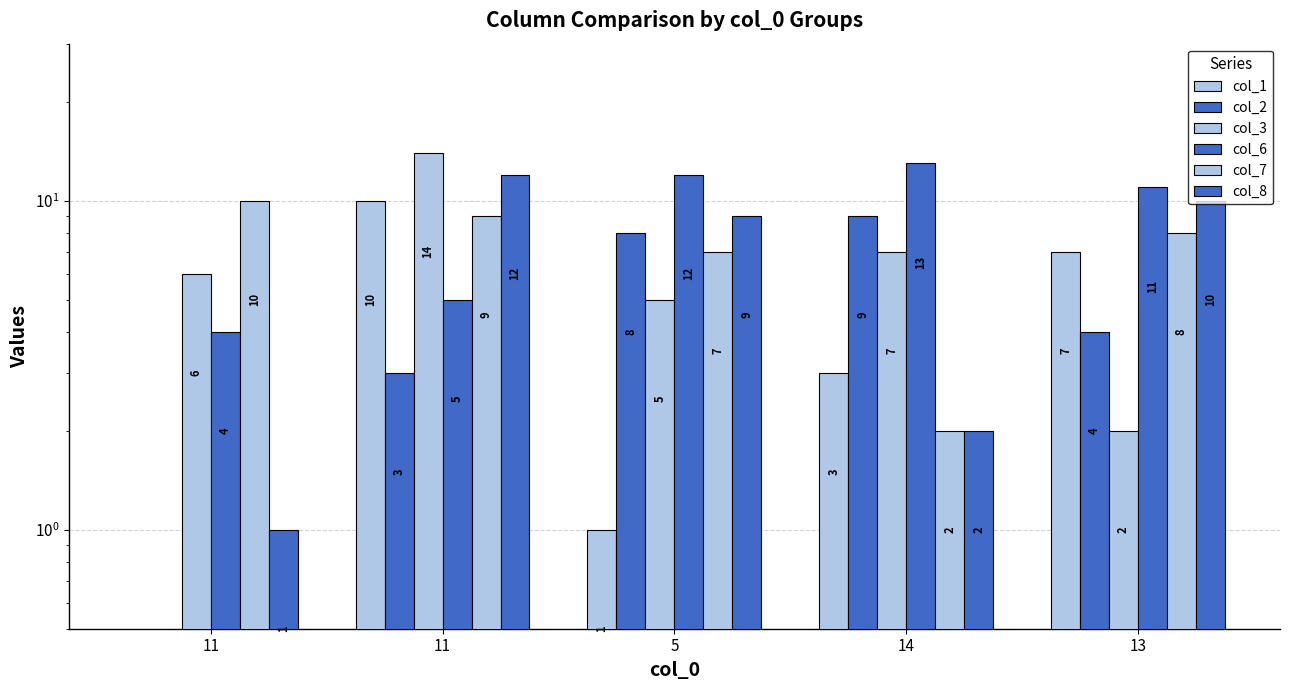

How many groups of bars are there?

5